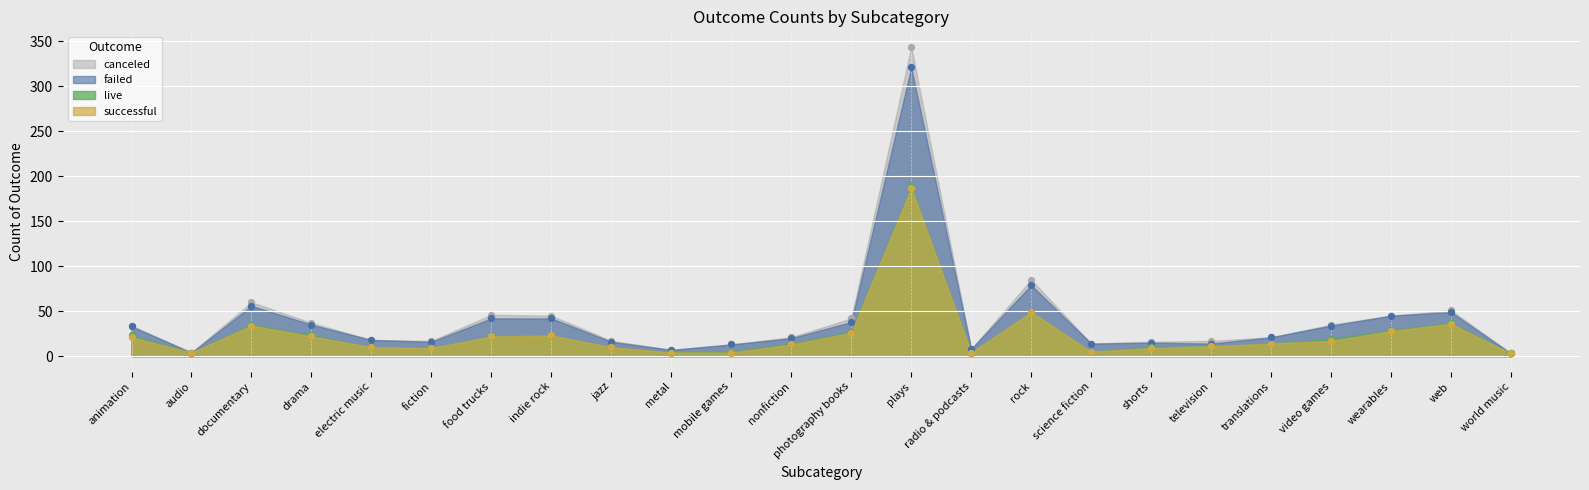

Is the value of failed at science fiction greater than the value of successful at fiction?

Yes